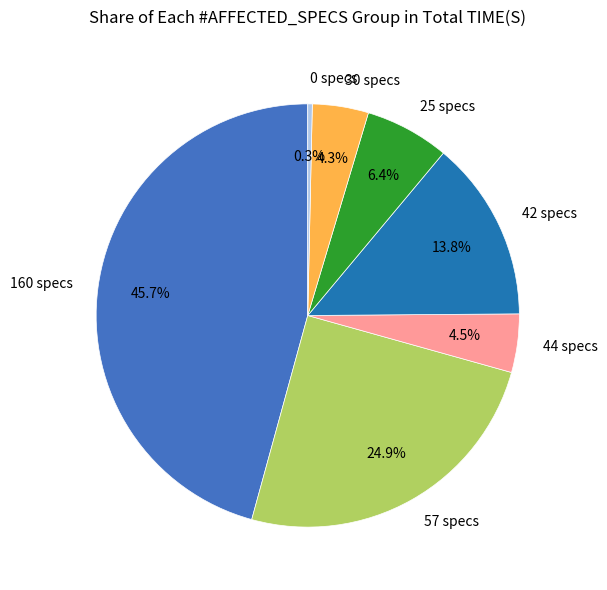

How many segments does this pie chart have?

7